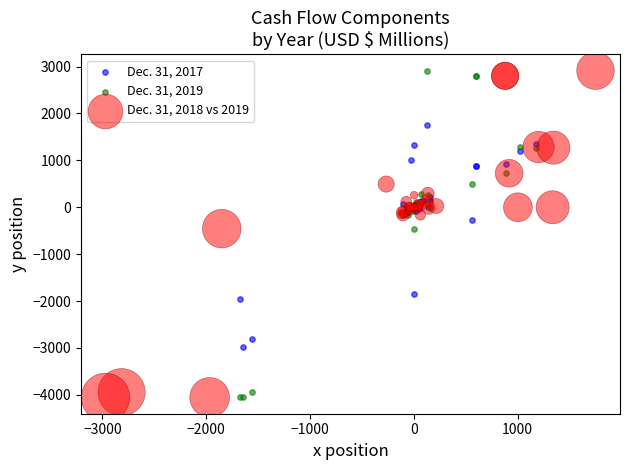

What are all the series names shown in the legend?

Dec. 31, 2017, Dec. 31, 2019, Dec. 31, 2018 vs 2019